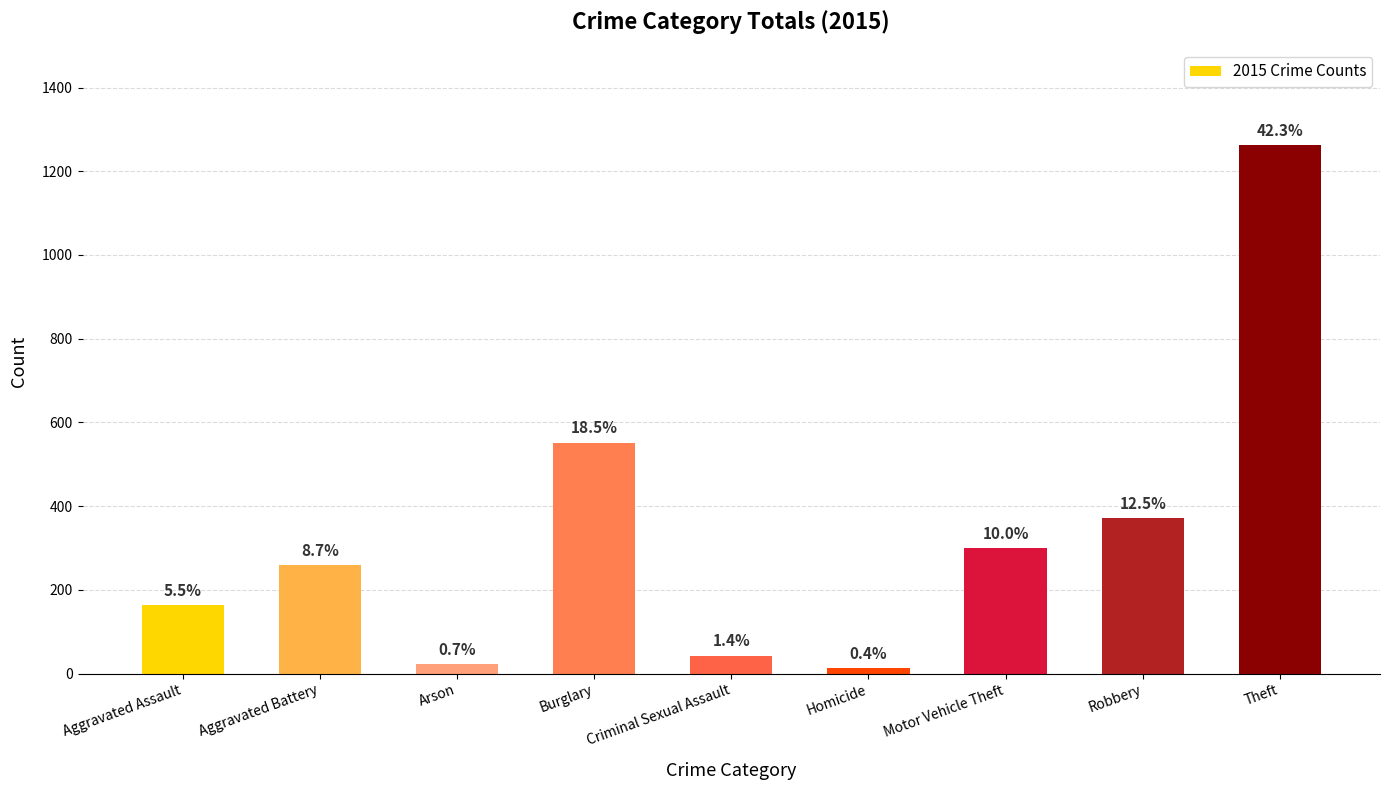

What is the maximum value shown in the chart?

1263